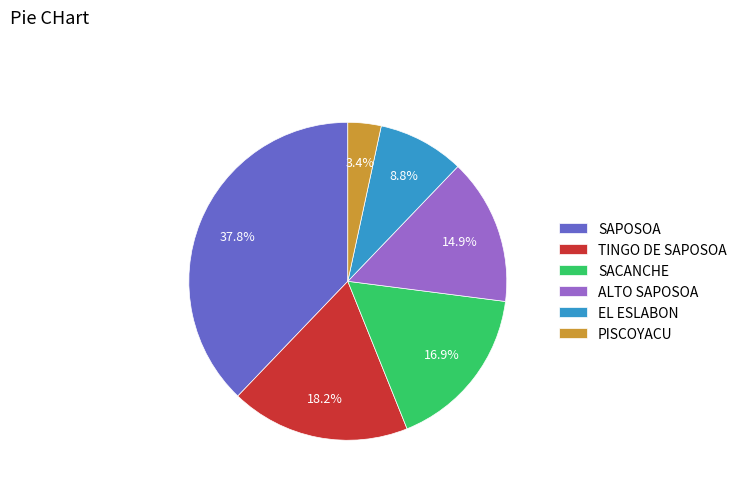

Count the number of slices in the pie.

6